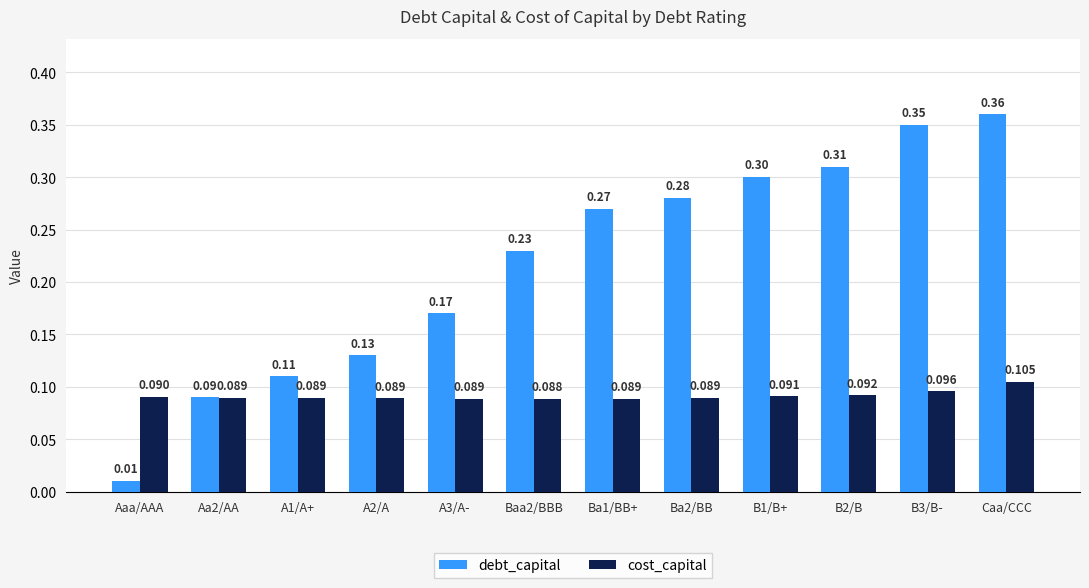

List the series in order of their peak value, lowest first.

cost_capital, debt_capital